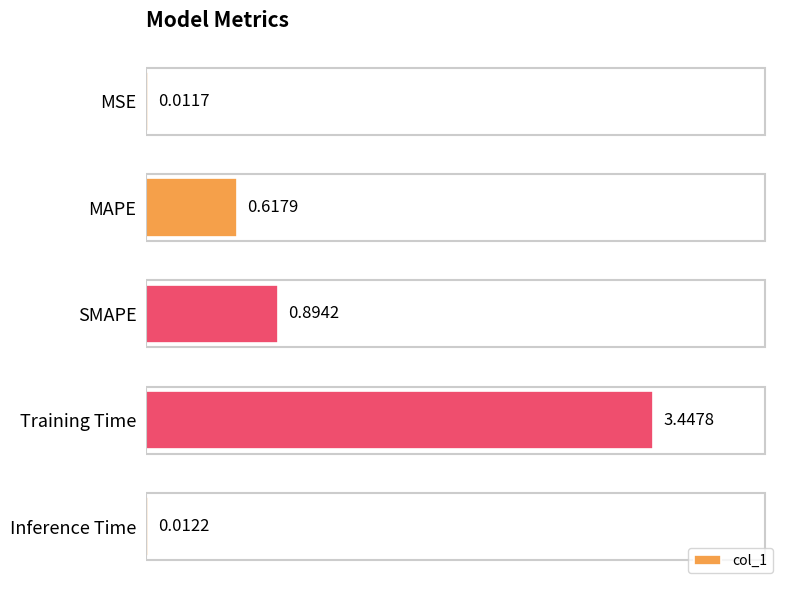

What is the sum of all values?

5.0